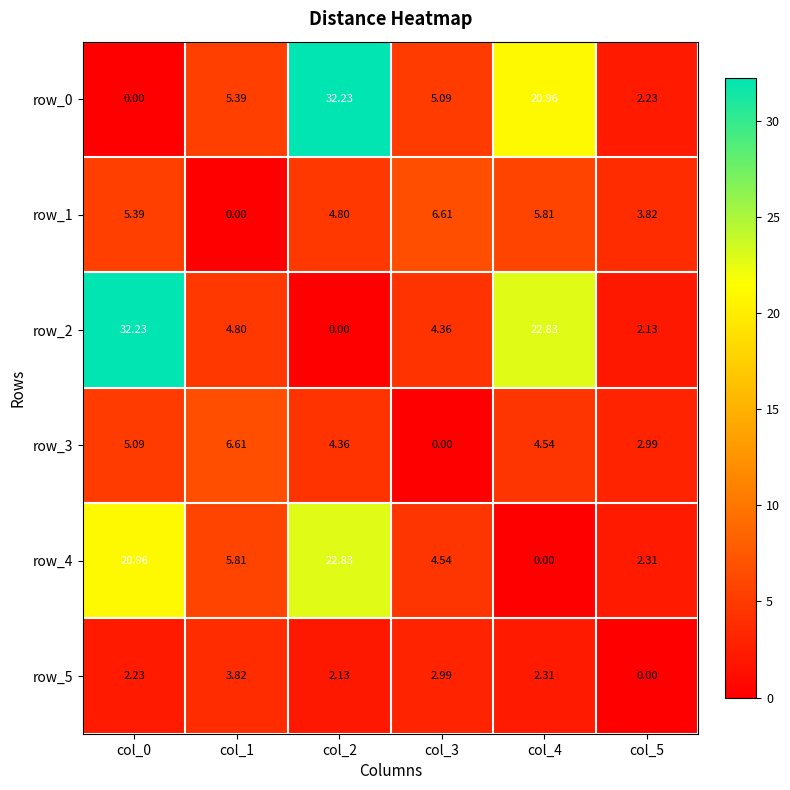

Is the value of row_4 at col_2 greater than the value of row_5 at col_3?

Yes